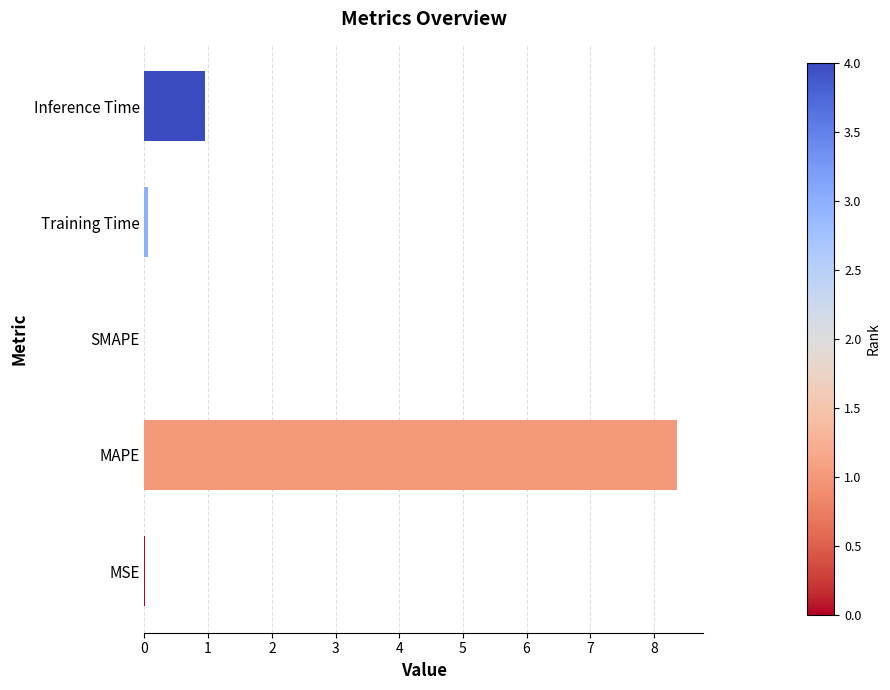

What is the sum of the values at MSE and MAPE?

8.4